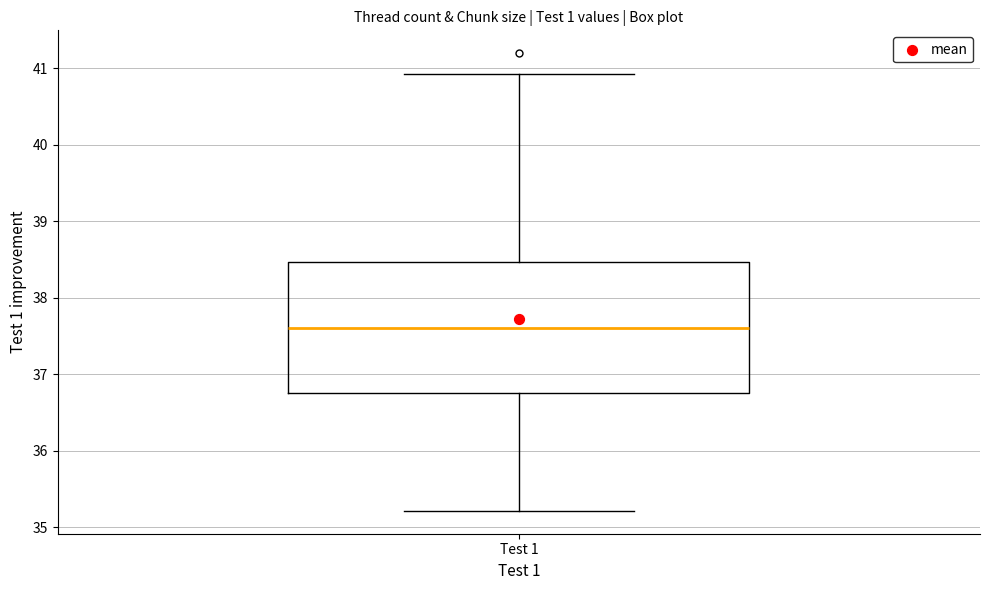

Read this box plot against the y-axis: the position of the median line, the range covered by the box, and the ends of both whiskers. The values are not printed on the chart, so give them approximately, as read against the axis.

median 37.6, box 36.8 to 38.5, whiskers 35.2 to 40.9